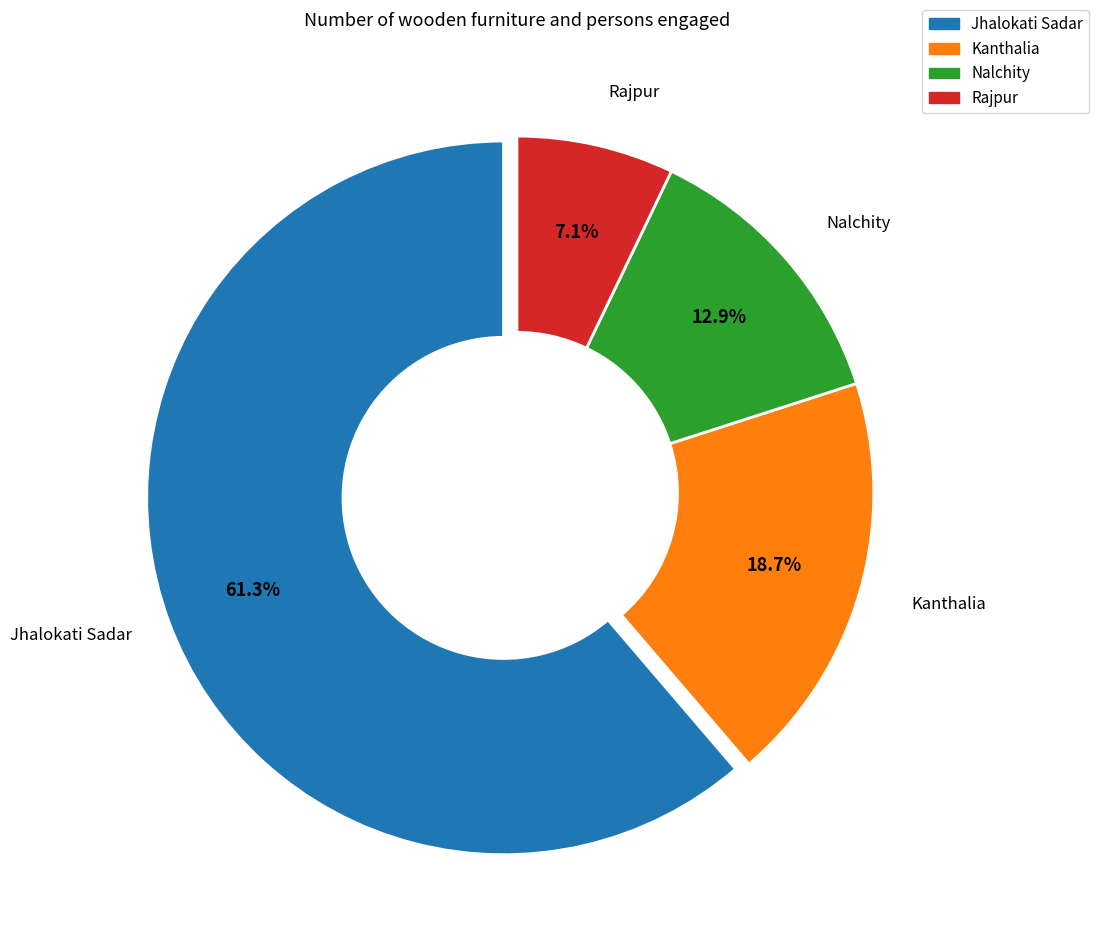

Which category has the biggest portion of the pie?

Jhalokati Sadar